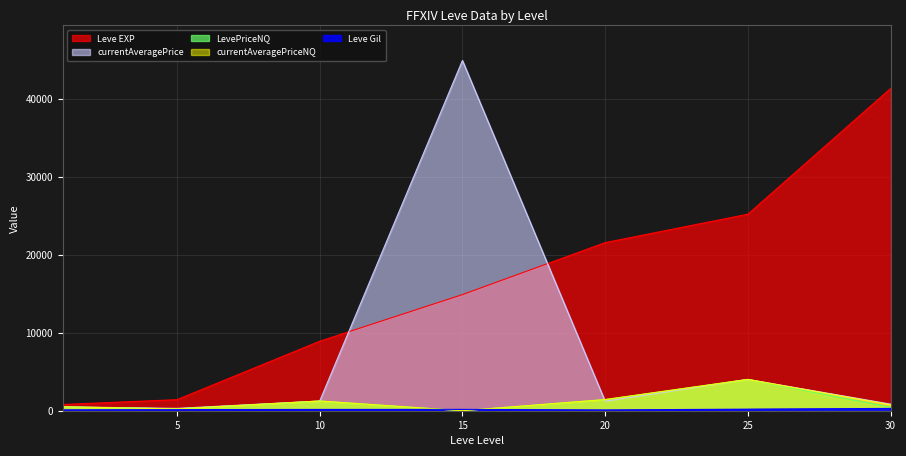

Which series has the widest spread of values?

currentAveragePrice